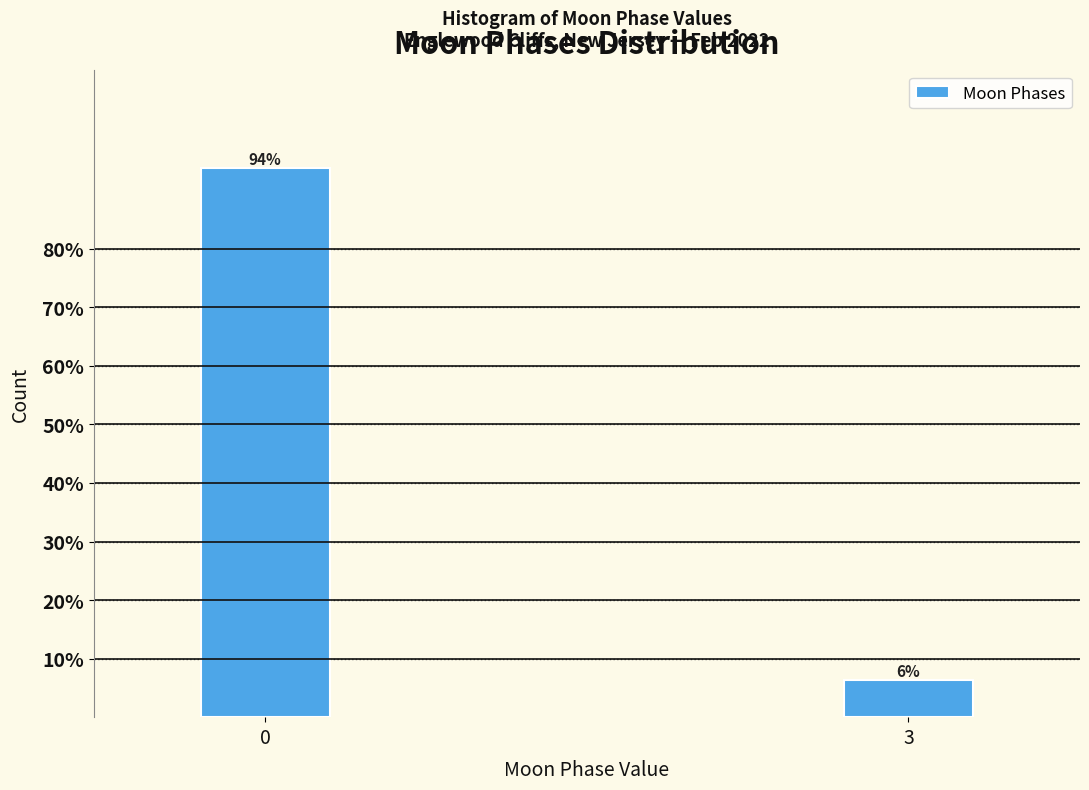

What is the smallest value displayed?

6.3